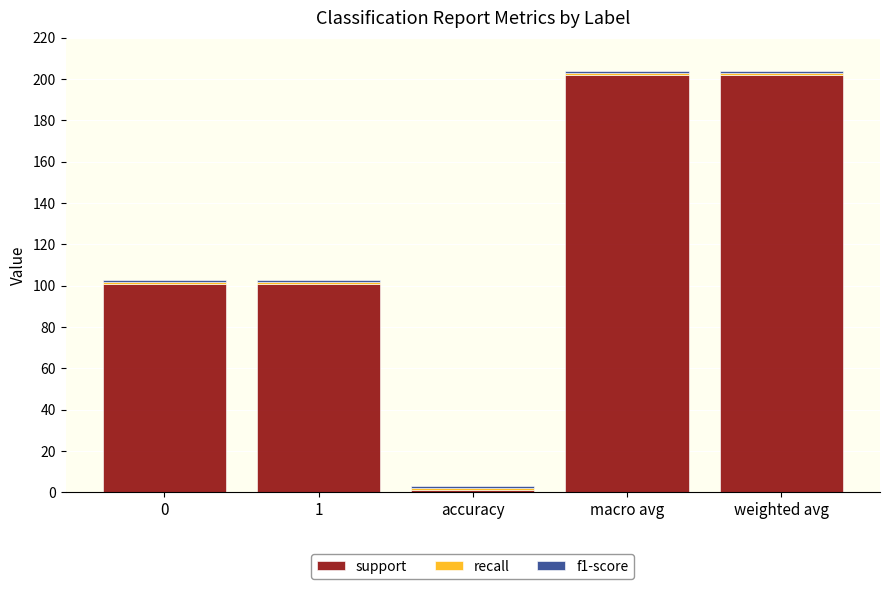

What is the maximum value for support?

202